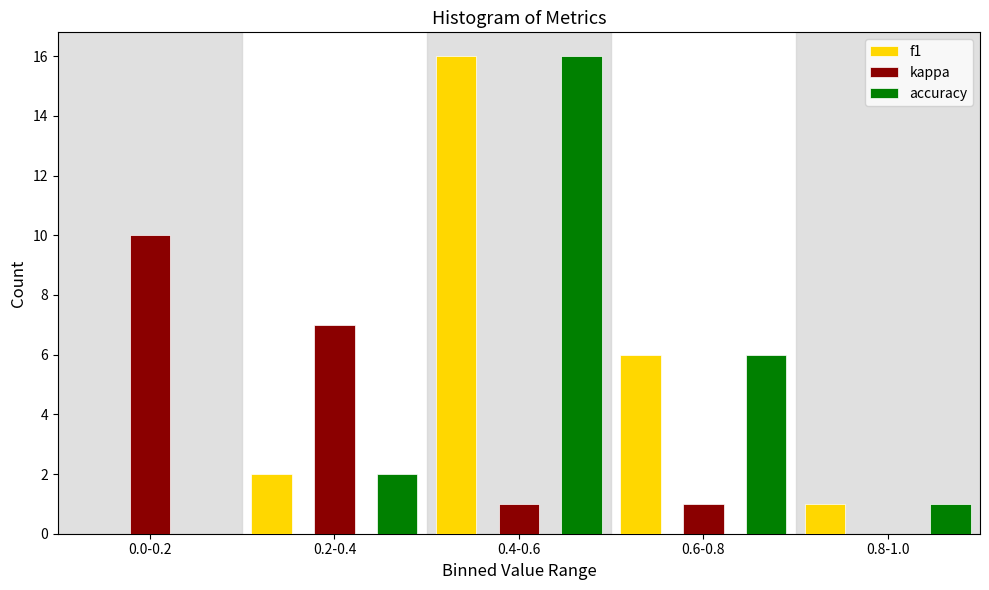

Reading left to right, what are all the values shown in this chart?

f1: 0.0-0.2=0	0.2-0.4=2	0.4-0.6=16	0.6-0.8=6	0.8-1.0=1
kappa: 0.0-0.2=10	0.2-0.4=7	0.4-0.6=1	0.6-0.8=1	0.8-1.0=0
accuracy: 0.0-0.2=0	0.2-0.4=2	0.4-0.6=16	0.6-0.8=6	0.8-1.0=1